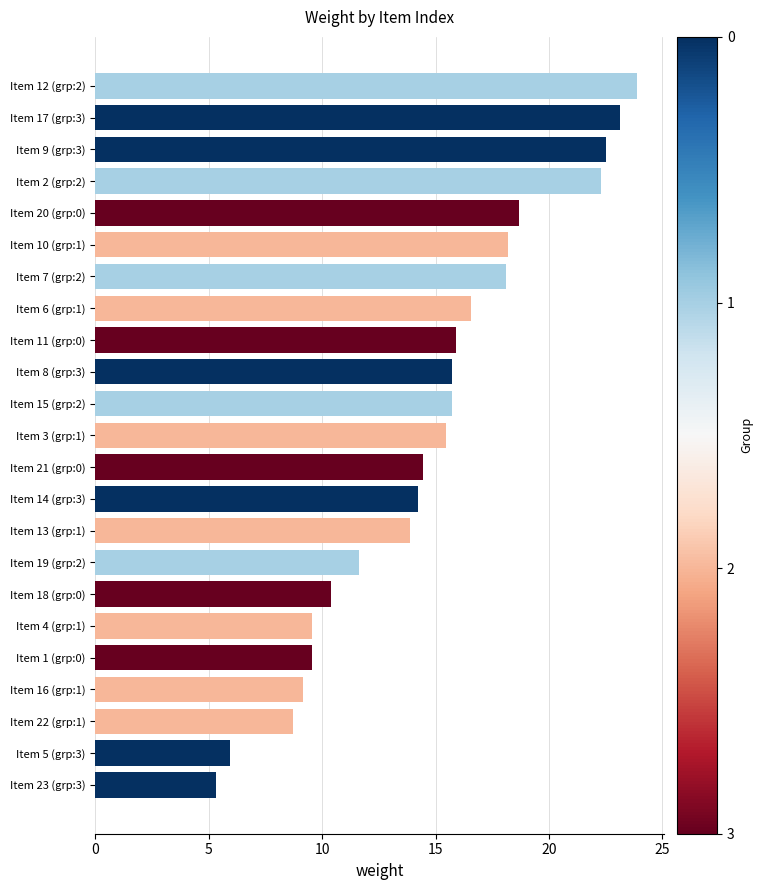

What is the average value?

14.7